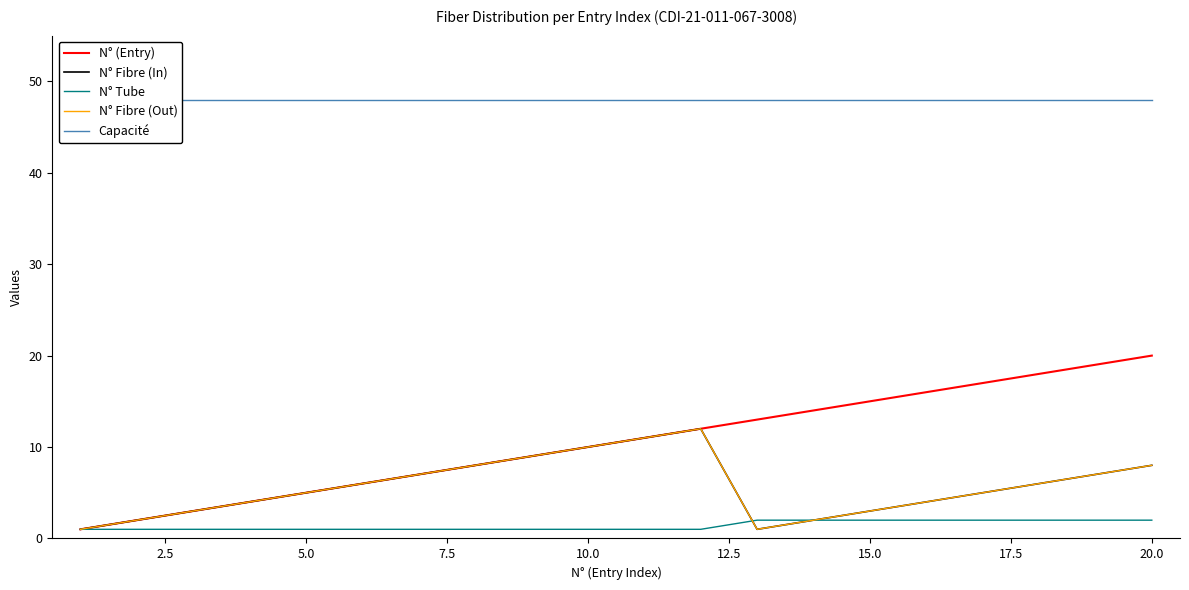

True or false: N° Tube and N° (Entry) cross at least once.

False